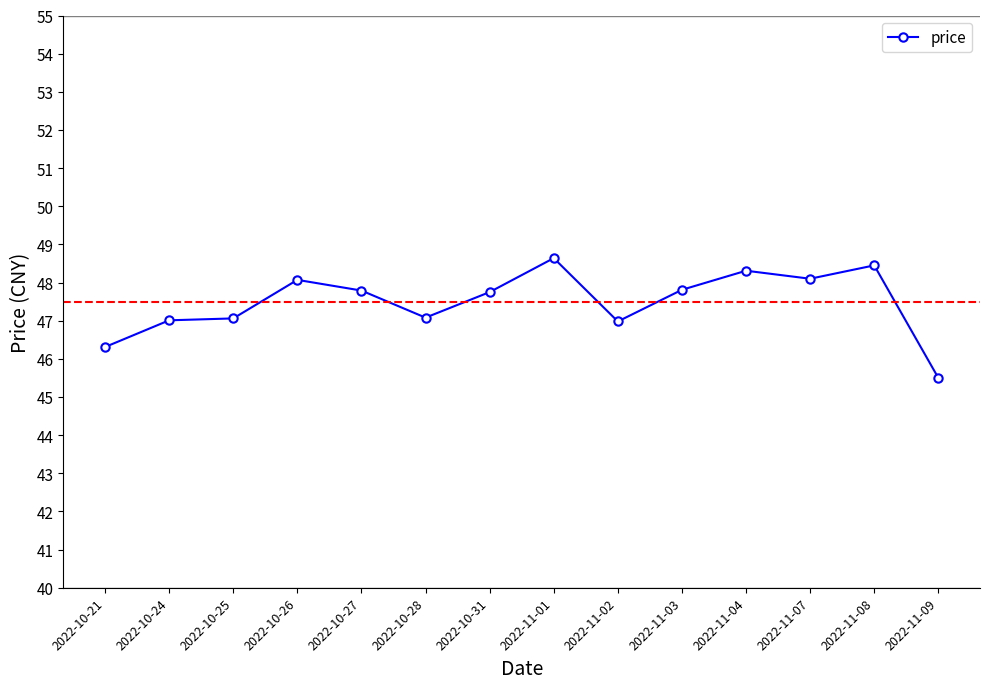

What is the sum of the values at 2022-11-02 and 2022-10-24?

94.0